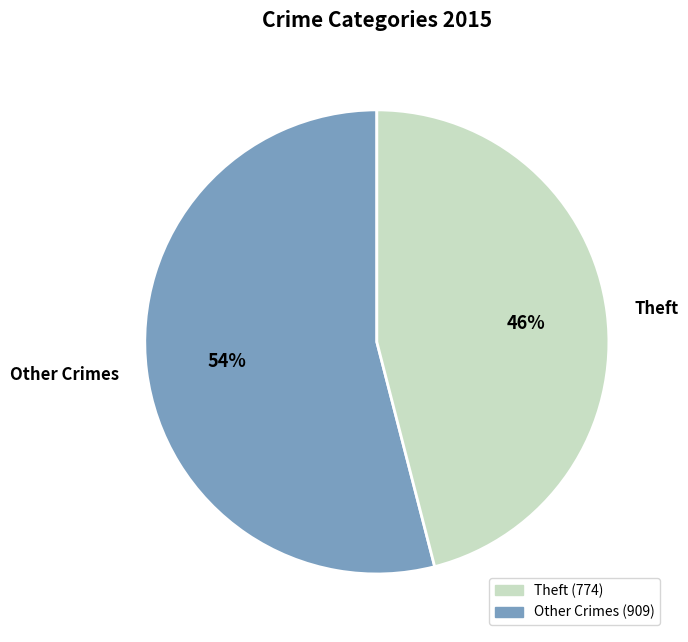

To the nearest percent, what is the difference between the largest and smallest slice percentages?

8%